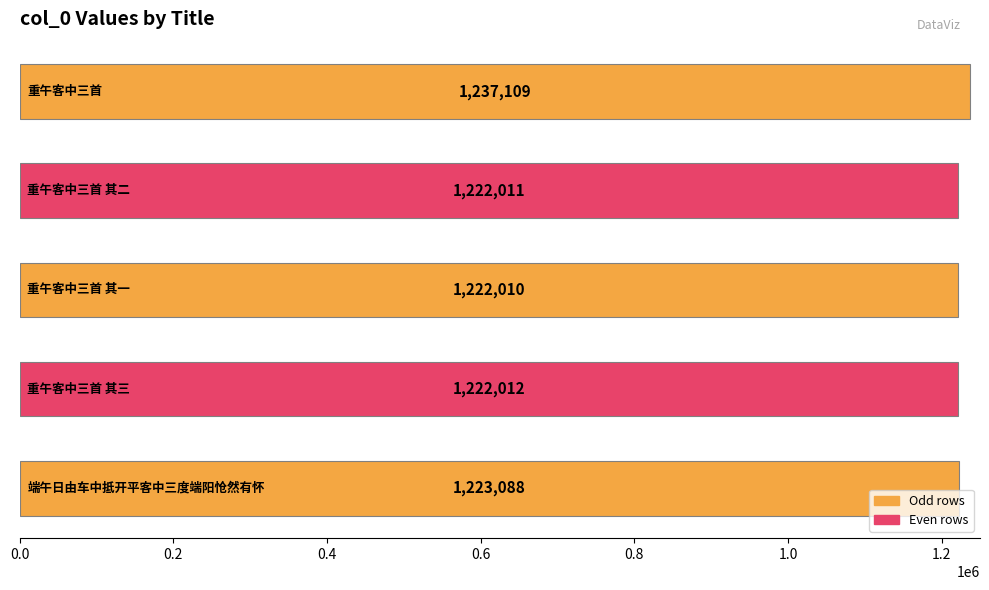

What is the difference between the second highest and minimum values?

1078